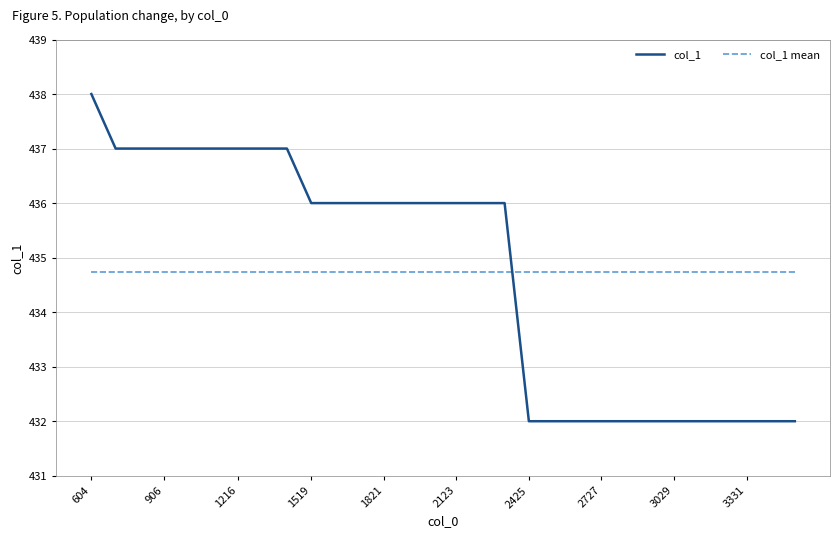

Which series ends up on top after the final intersection of col_1 and col_1 mean?

col_1 mean